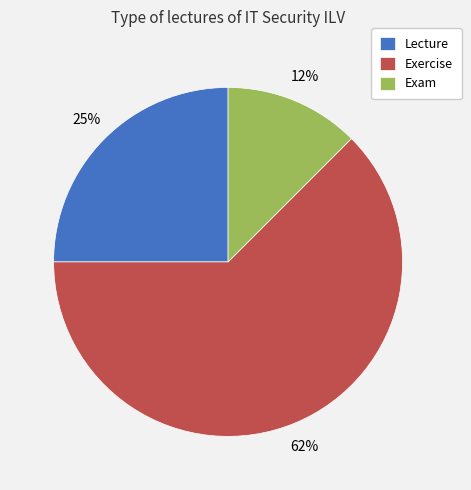

To the nearest percent, what portion does Lecture represent?

25%